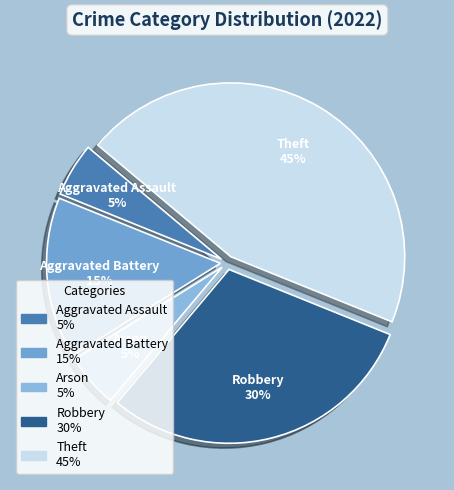

How many segments does this pie chart have?

5